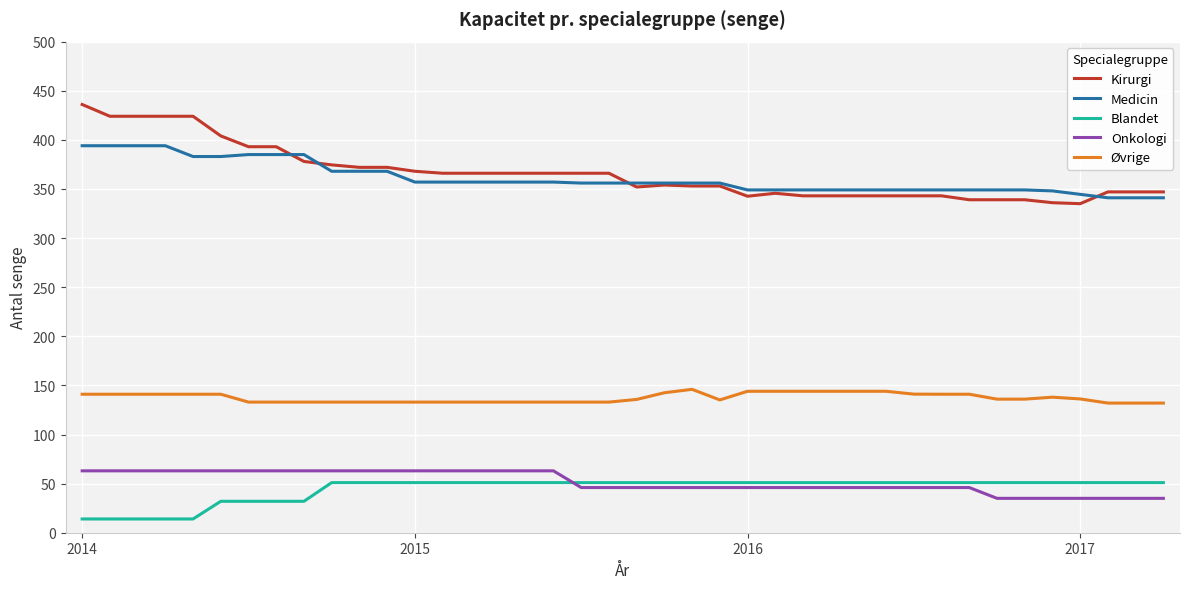

Which series has the largest range (max minus min)?

Kirurgi